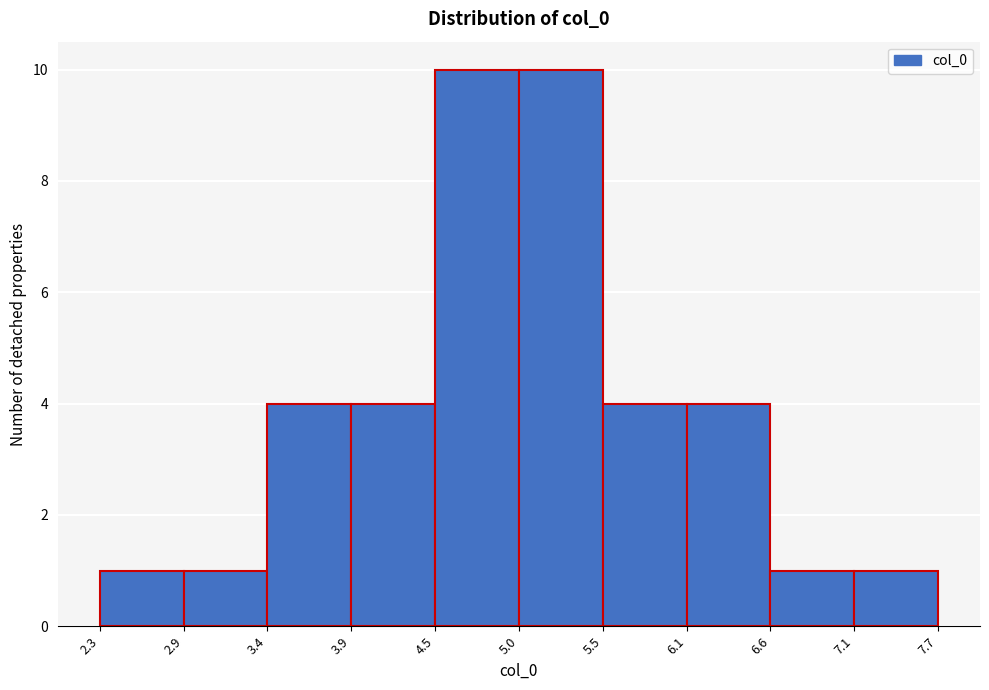

How tall is the bar that spans 6.6 to 7.1 on the x-axis? The values are not printed on the chart, so give them approximately, as read against the axis.

1